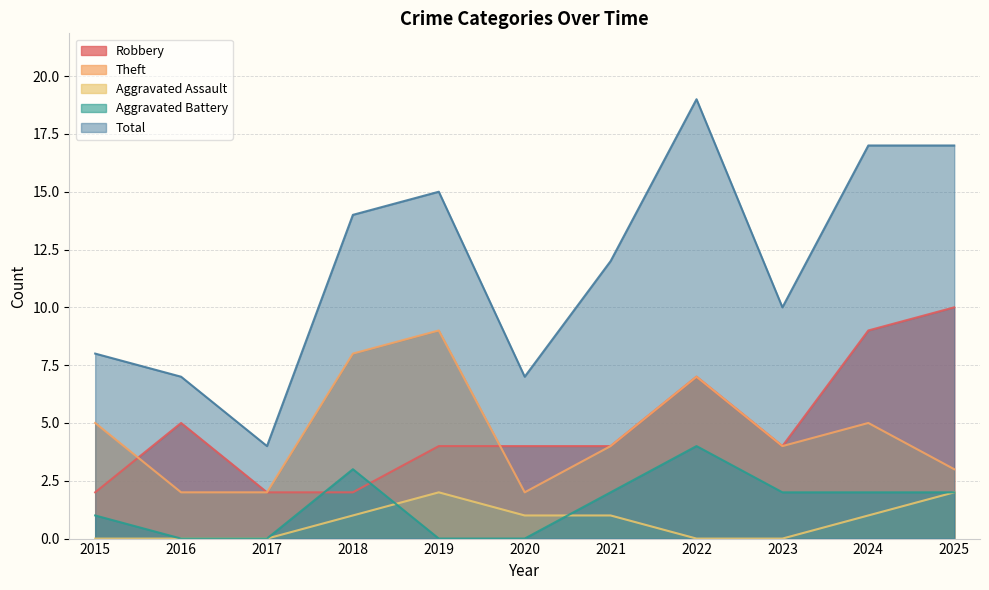

In Total, how many points are lower than both neighbors (excluding endpoints)?

3